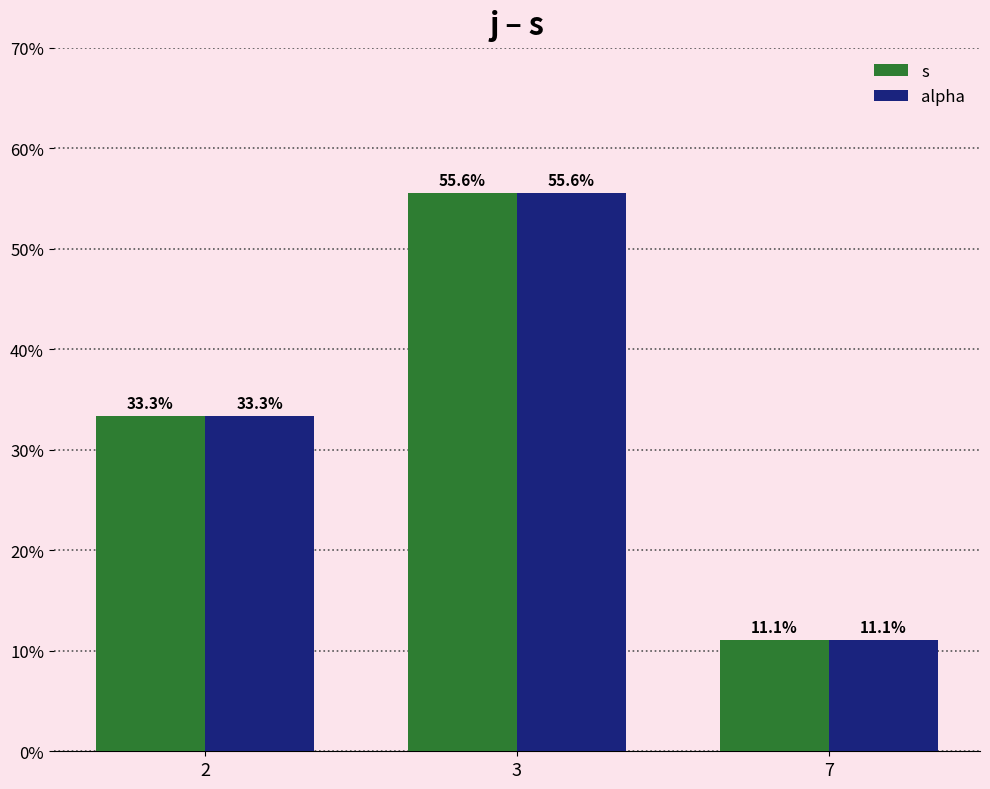

At how many categories does at least one series exceed 38?

1